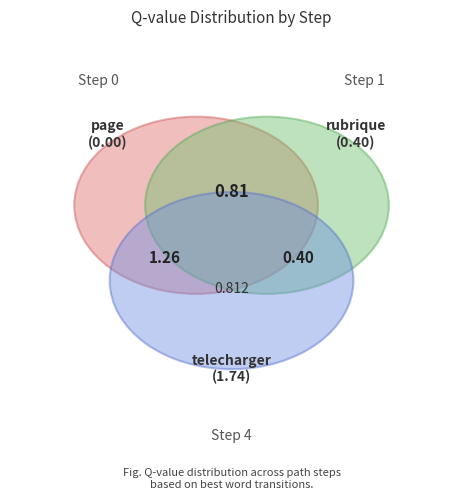

Does any single category account for the majority?

No